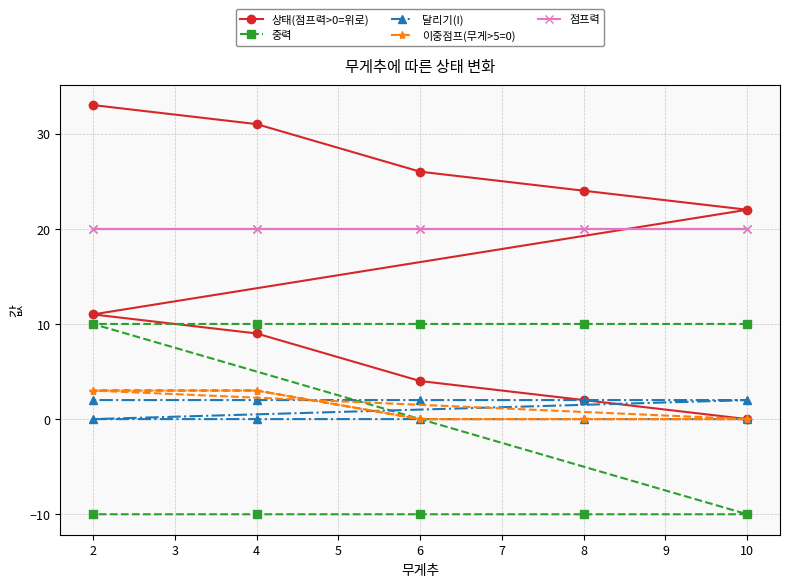

Which series has the largest range (max minus min)?

상태(점프력>0=위로)